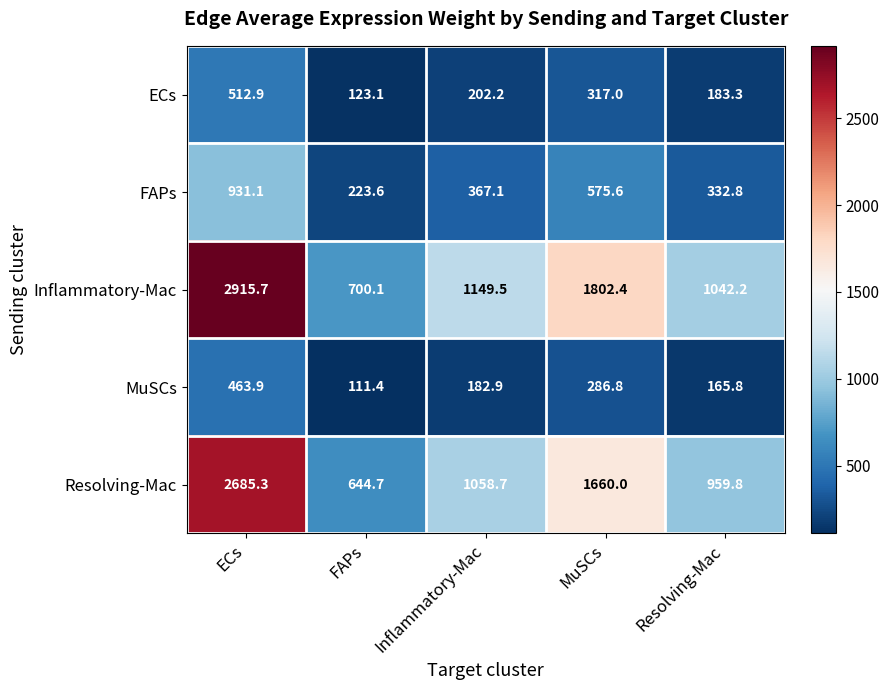

Which series has the widest spread of values?

Inflammatory-Mac